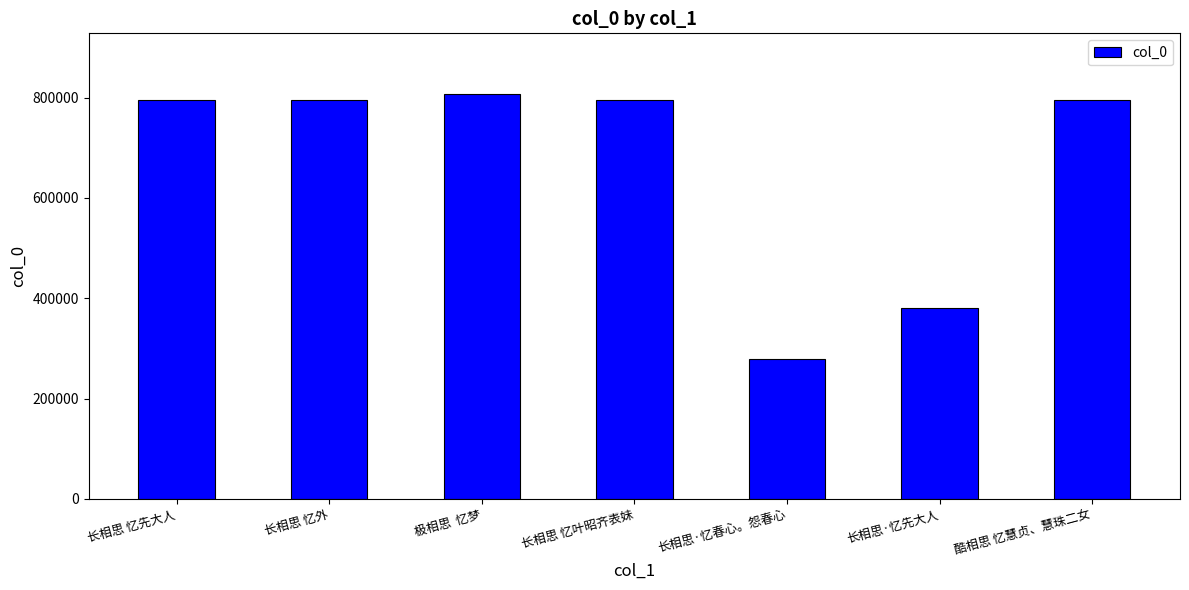

What is the value of the 5th bar from the left?

278178